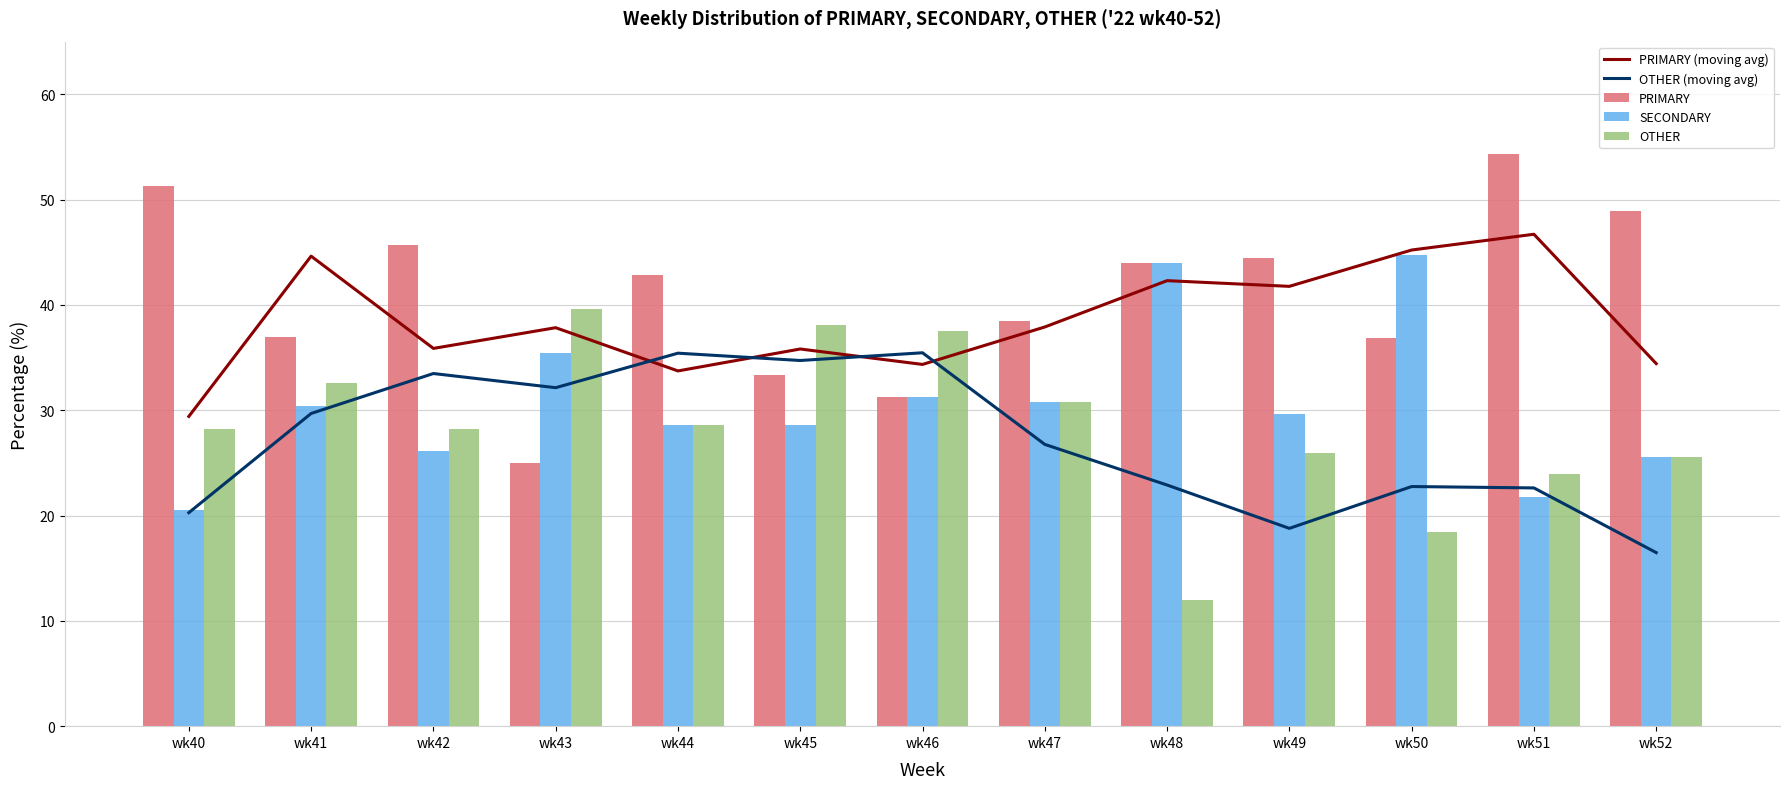

Reading left to right, what are all the values shown in this chart?

PRIMARY (moving avg): 29.4	44.6	35.9	37.8	33.7	35.8	34.3	37.9	42.3	41.8	45.2	46.7	34.4
OTHER (moving avg): 20.3	29.7	33.5	32.1	35.4	34.7	35.5	26.8	22.9	18.8	22.8	22.6	16.5
PRIMARY: 51.3	37.0	45.7	25.0	42.9	33.3	31.2	38.5	44.0	44.4	36.8	54.3	48.9
SECONDARY: 20.5	30.4	26.1	35.4	28.6	28.6	31.2	30.8	44.0	29.6	44.7	21.7	25.5
OTHER: 28.2	32.6	28.3	39.6	28.6	38.1	37.5	30.8	12.0	25.9	18.4	23.9	25.5